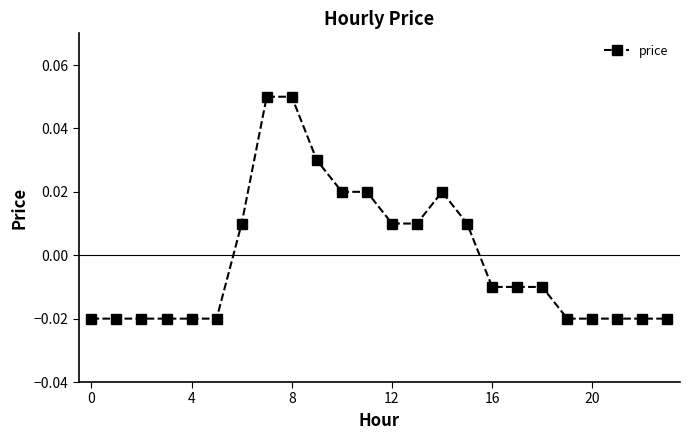

Count the values in the range 0 to 1.

10